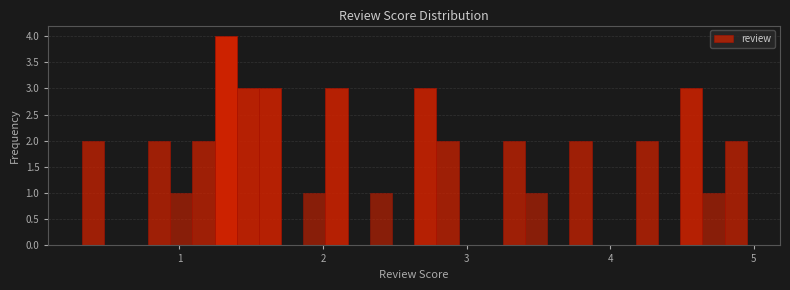

Around what value on the x-axis is the tallest bar? Give the approximate position of its centre, as read against the axis.

1.3